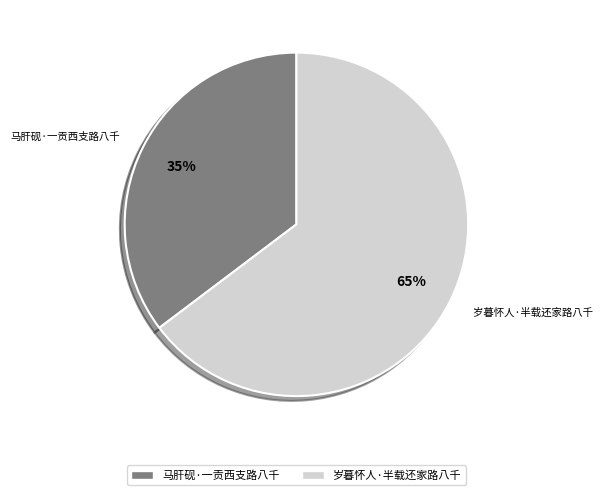

Rank the categories by value from highest to lowest.

岁暮怀人·半载还家路八千, 马肝砚·一贡西支路八千